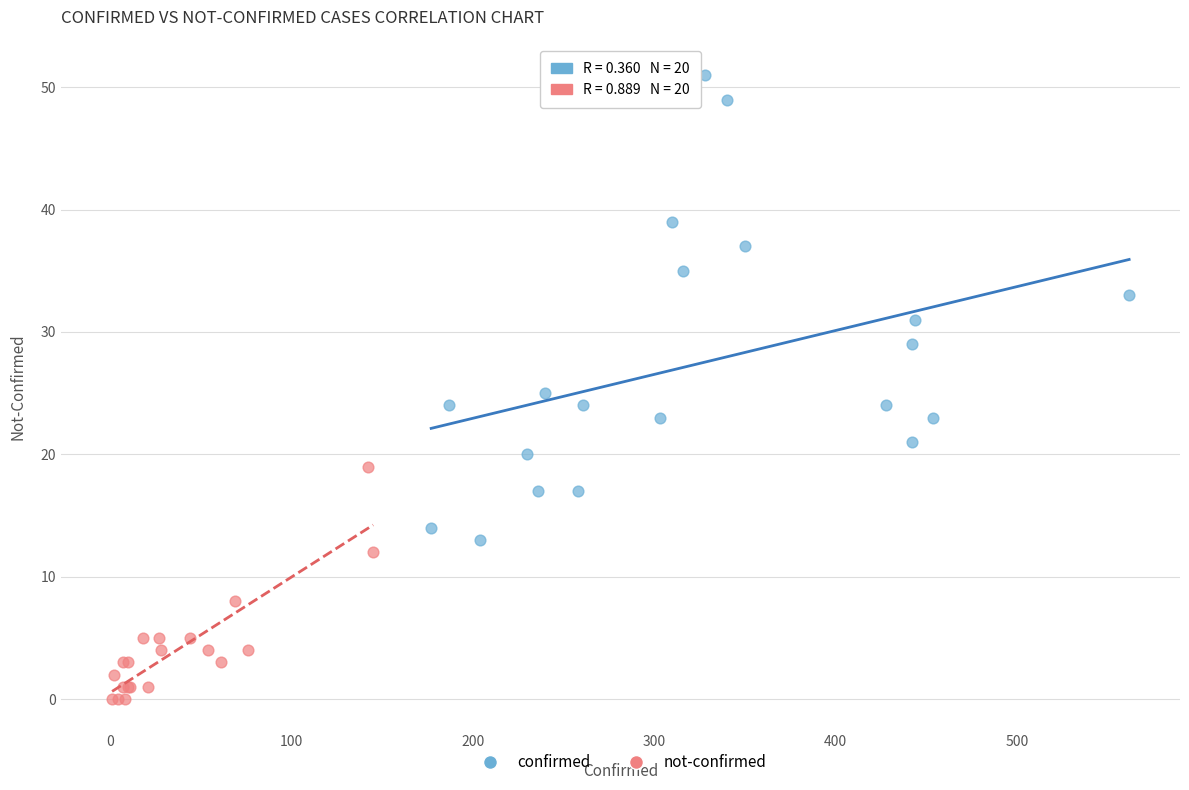

Which series reaches the minimum Y coordinate?

not-confirmed